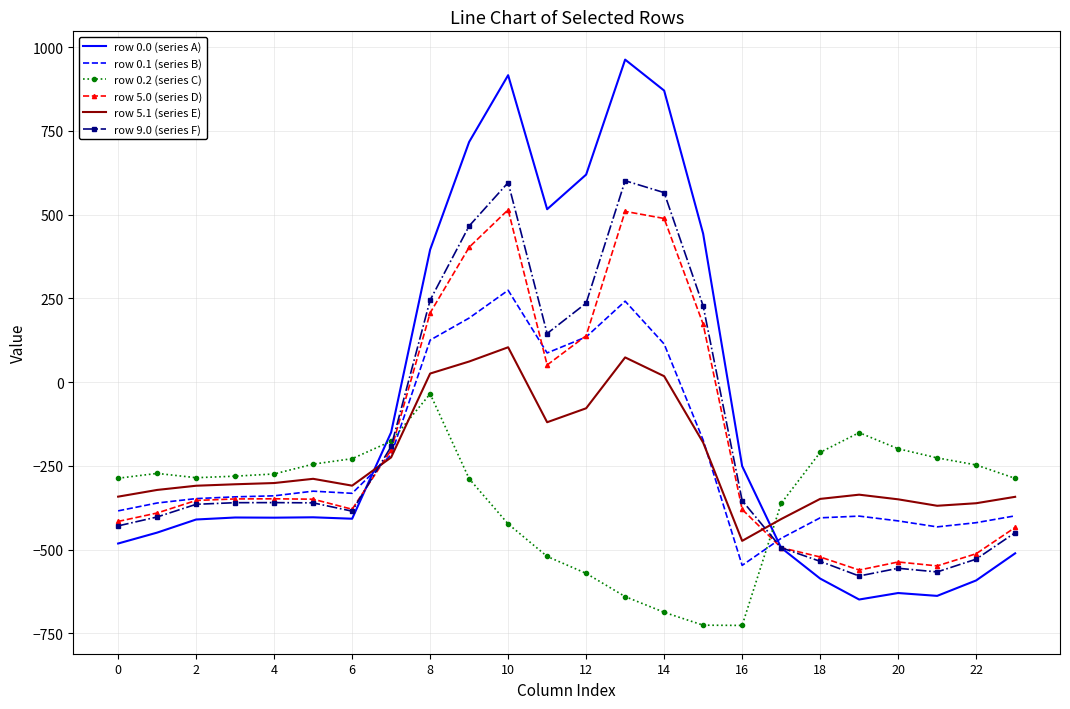

Which series has the largest total across all categories?

row 0.0 (series A)